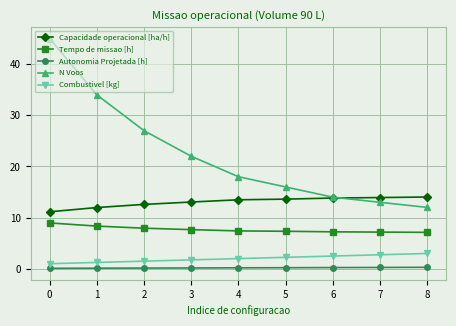

At how many categories does at least one series exceed 9?

9